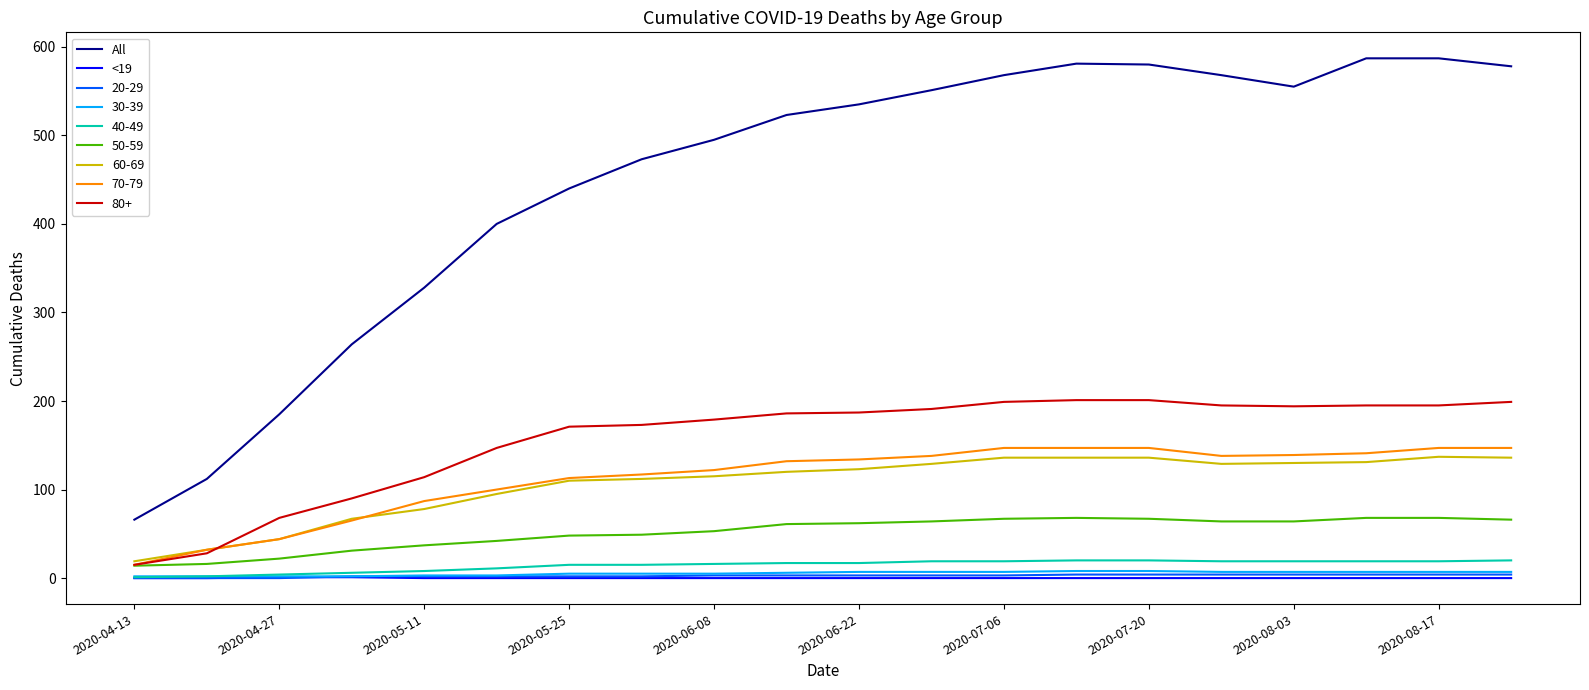

Is this an area chart (filled region under the line)?

No